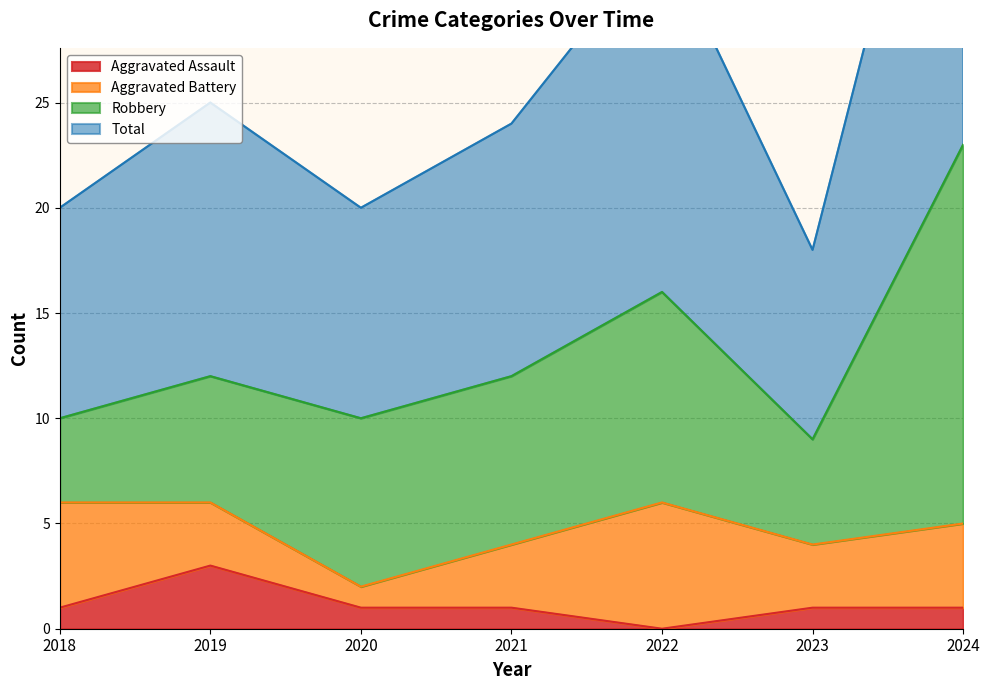

Does the chart have visible grid lines?

Yes